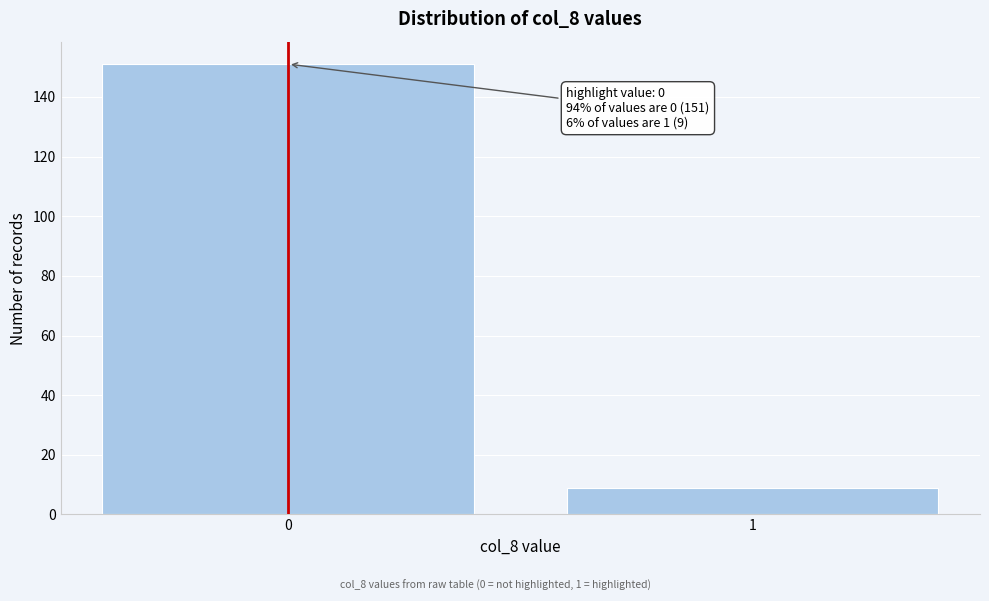

Reading right to left, extract all data points from this chart.

9	151